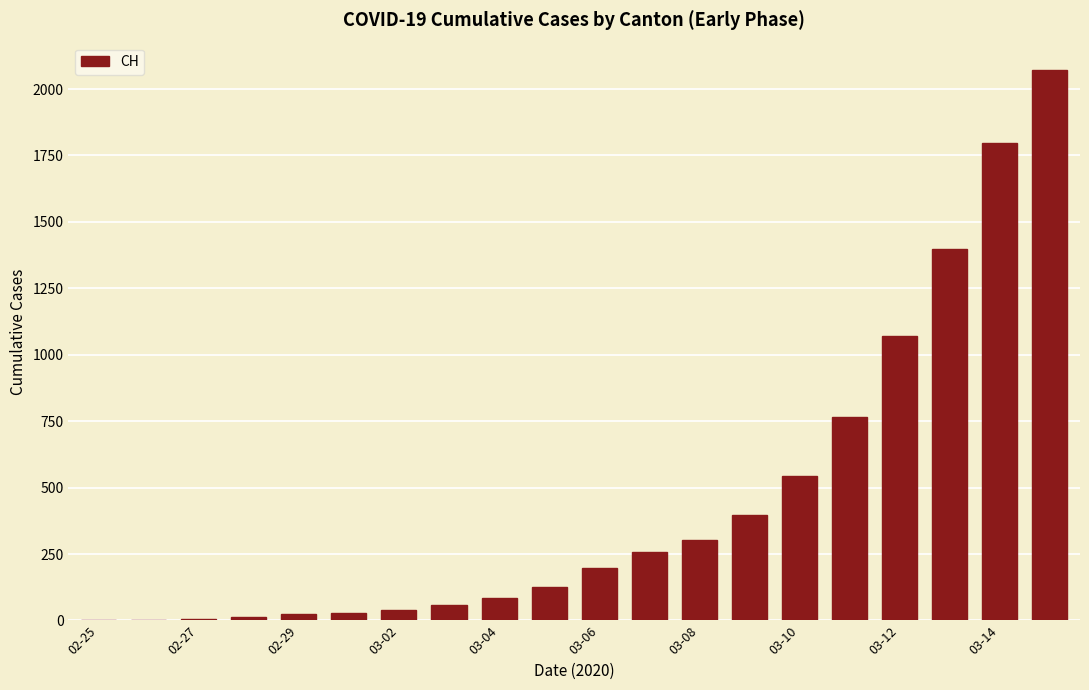

What is the maximum value shown in the chart?

2071